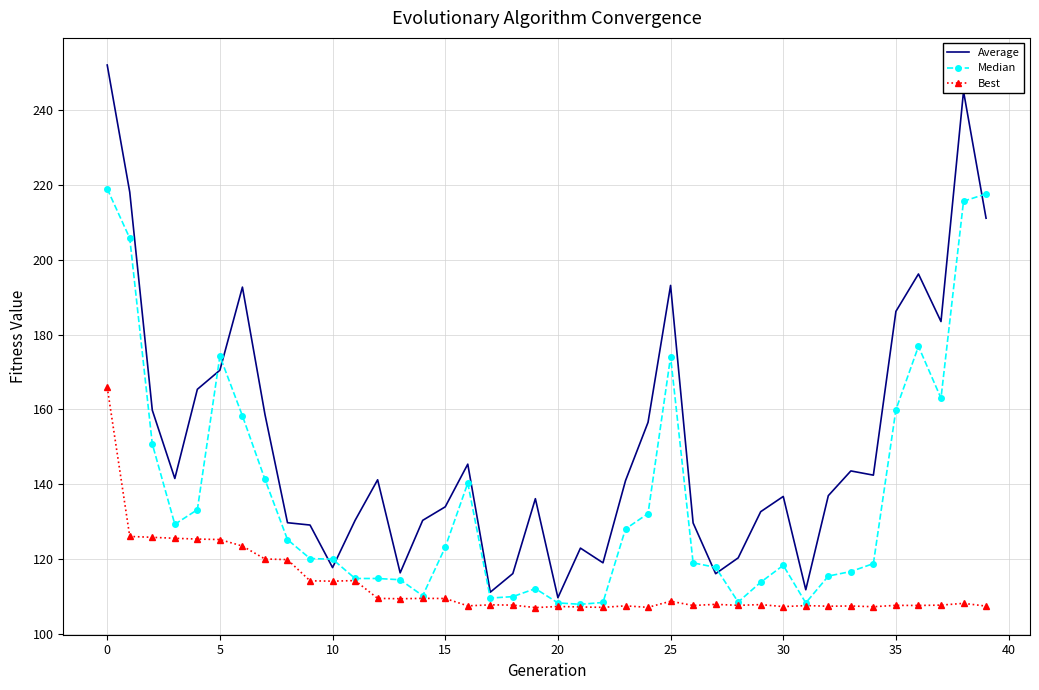

Rank the series by their maximum value, from lowest to highest.

Best, Median, Average